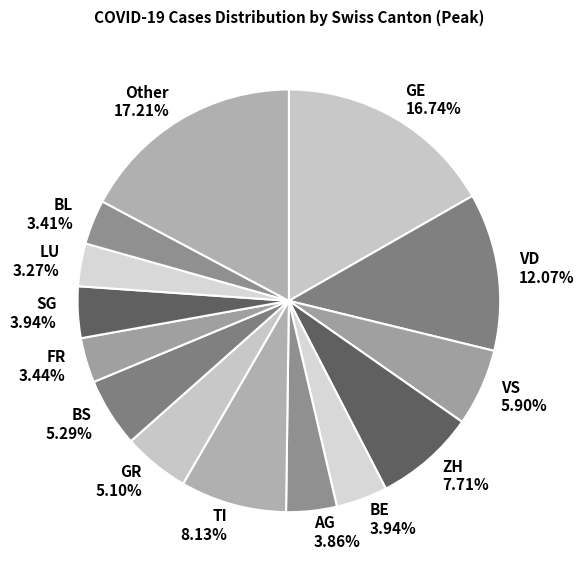

Between BE and LU, which is larger?

BE